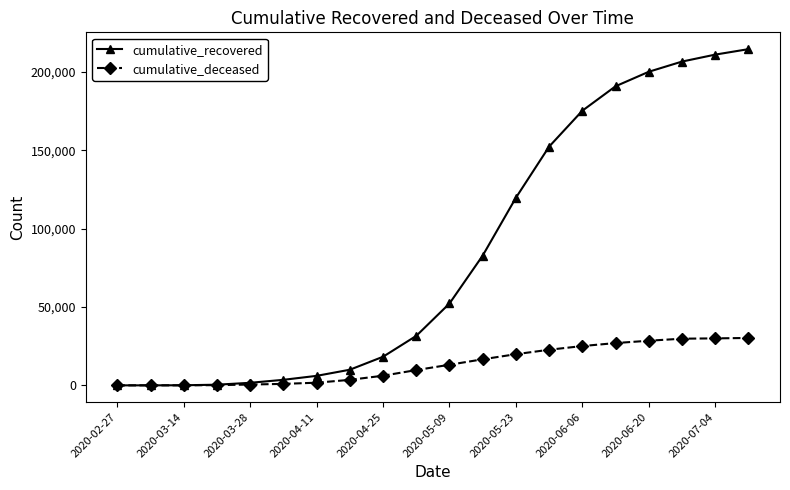

What is the value of the cumulative_recovered point at the 10th from the left?

31610